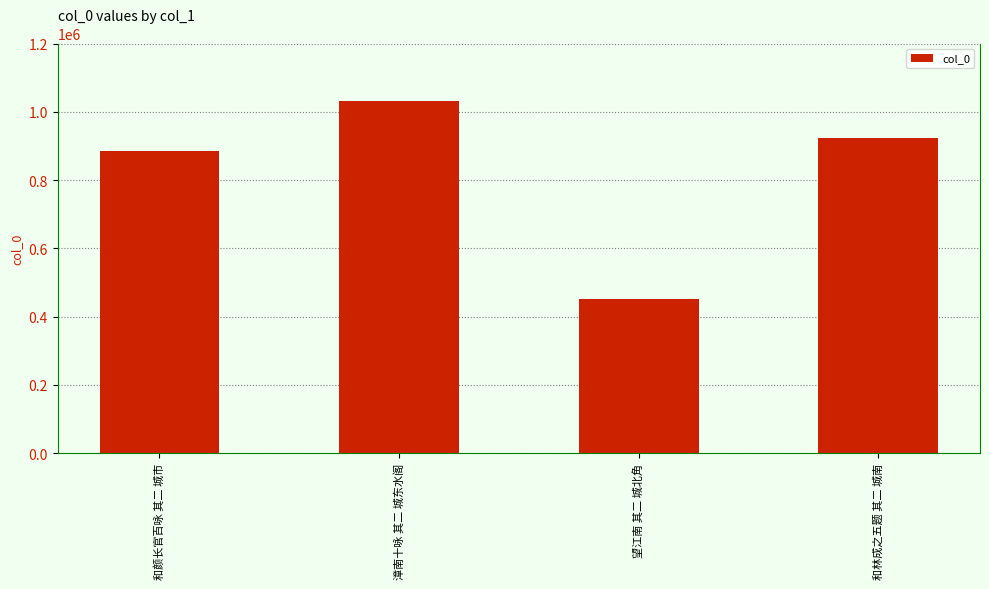

What is the label of the 2nd bar from the left?

漳南十咏 其二 城东水阁